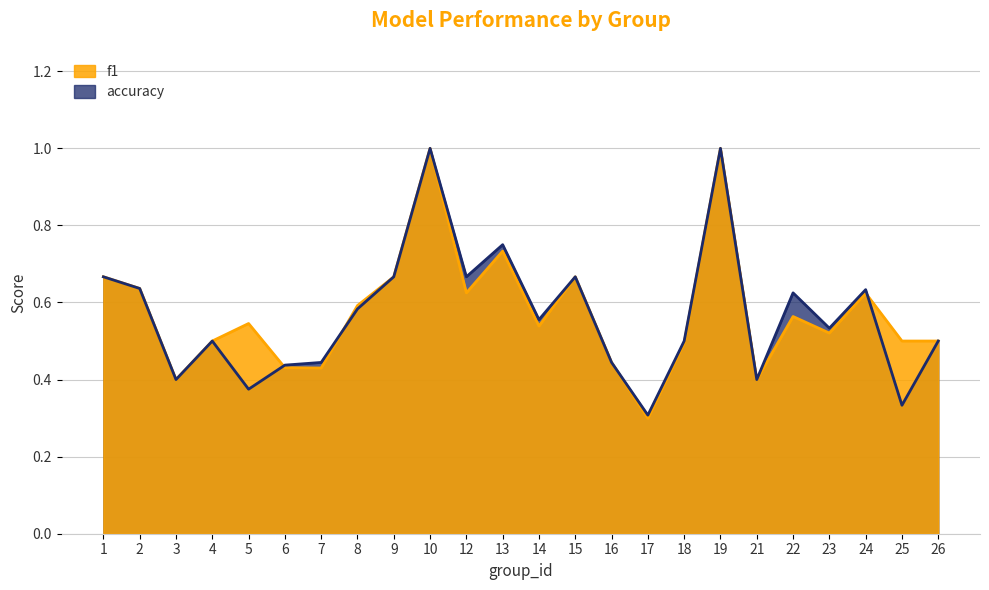

True or false: accuracy and f1 intersect in this chart.

True